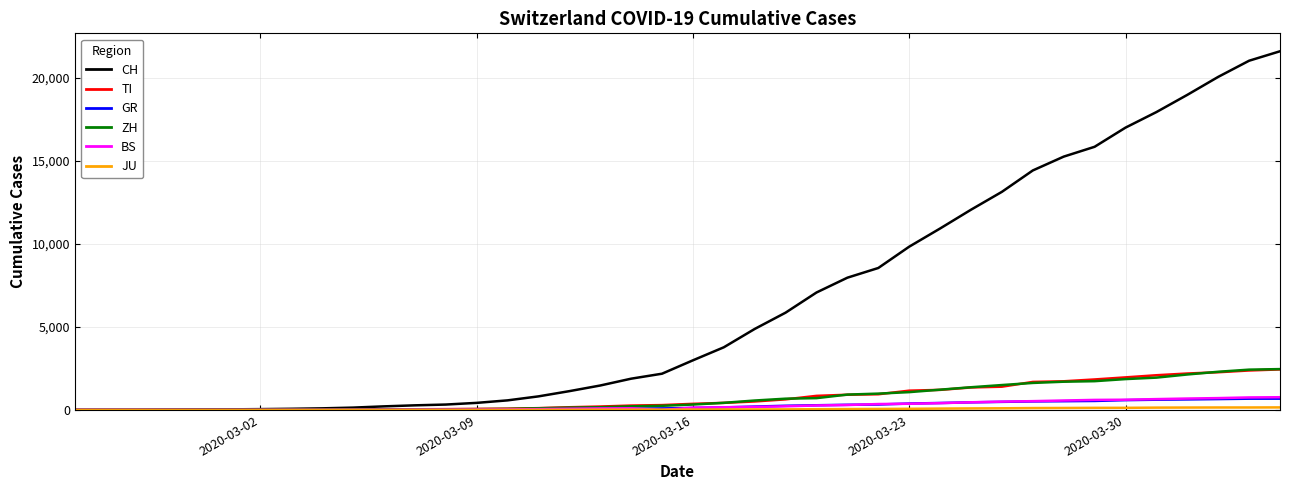

What is the maximum value for BS?

767